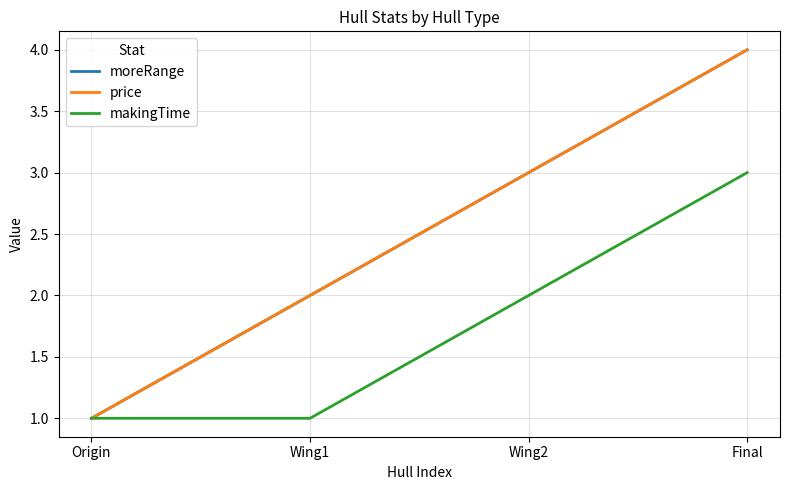

What is the value of the price point at the 3rd from the left?

3